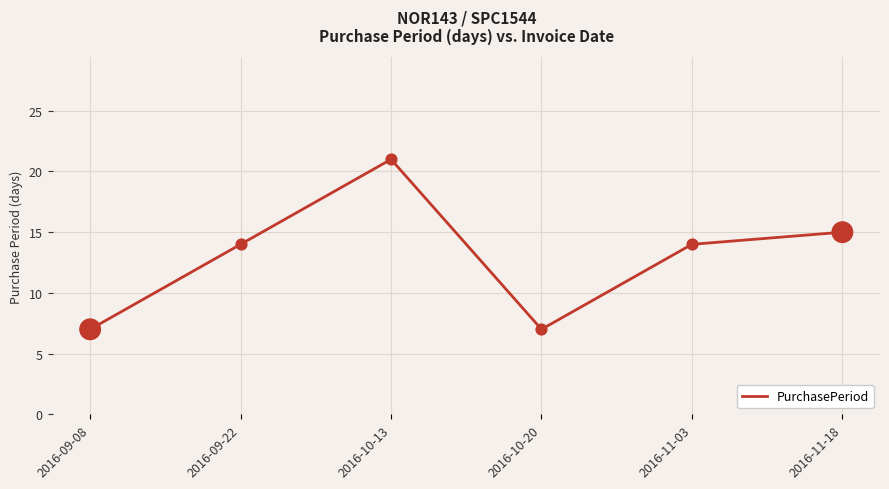

Between 2016-09-08 and 2016-09-22, which is larger?

2016-09-22